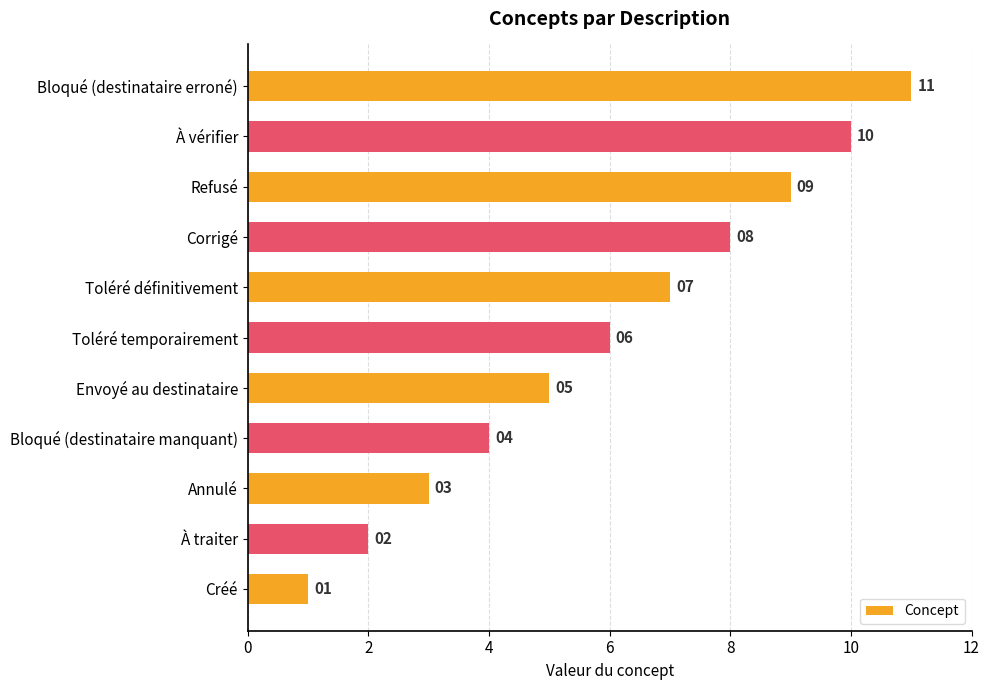

What is the difference between the second highest and second lowest values?

8